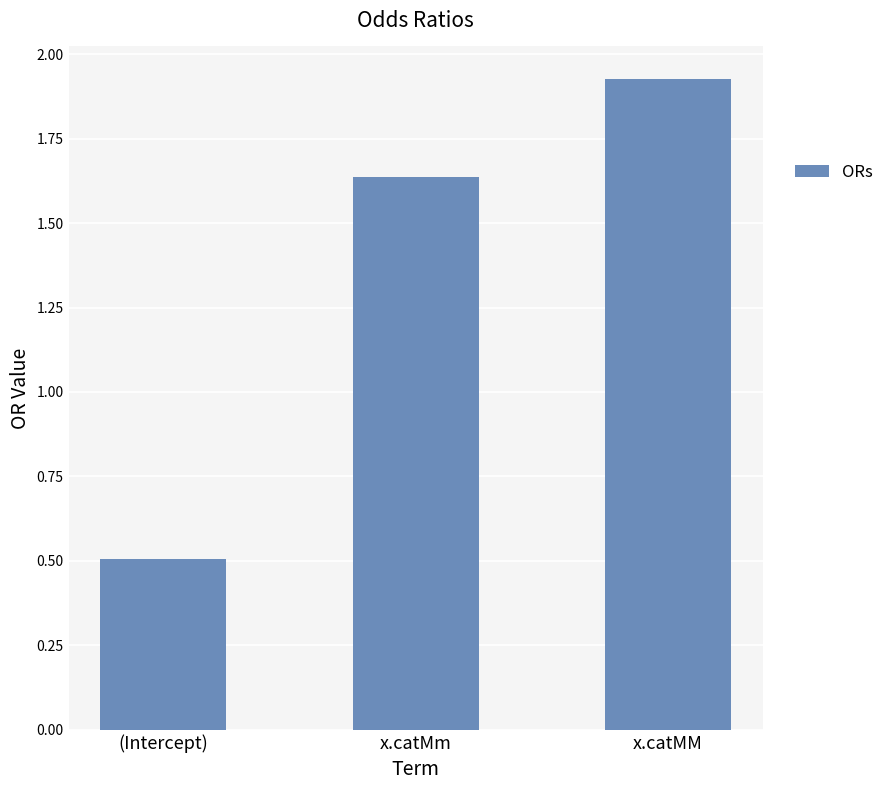

What is the label of the 3rd bar from the right?

(Intercept)